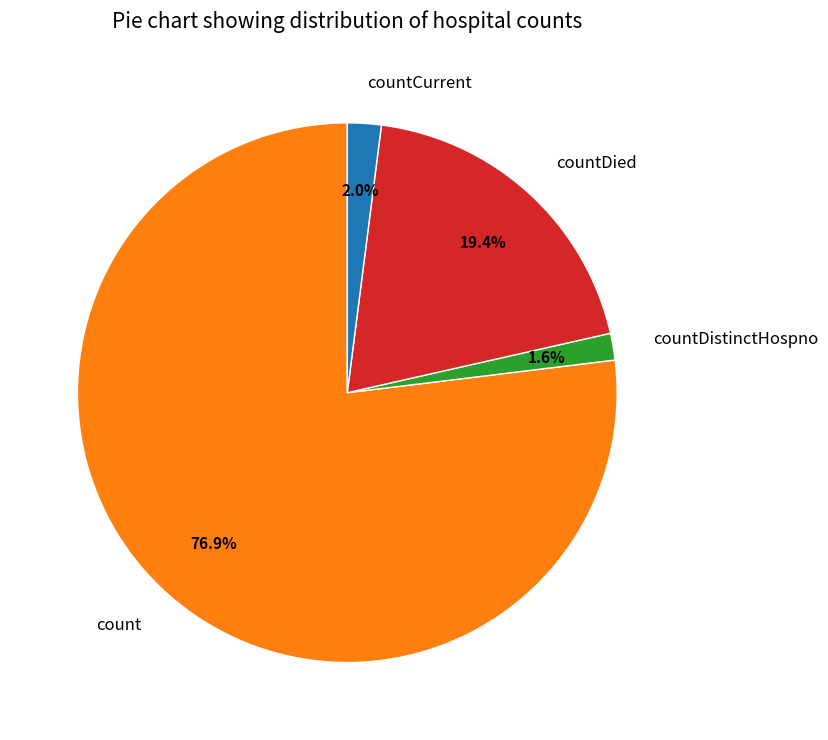

To the nearest percent, what is the combined percentage of countCurrent and count?

79%